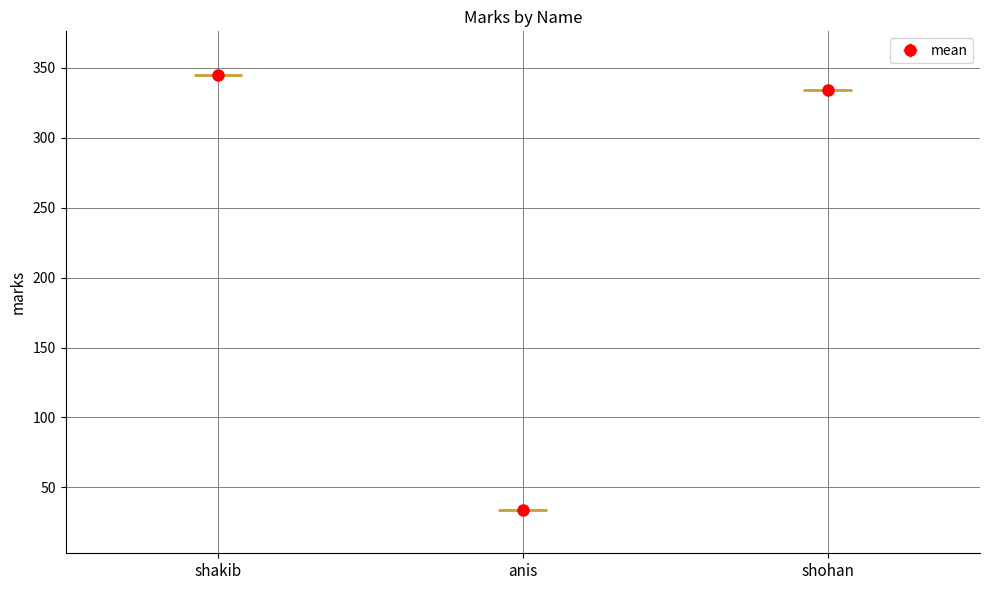

Rank the categories by value from lowest to highest.

anis, shohan, shakib